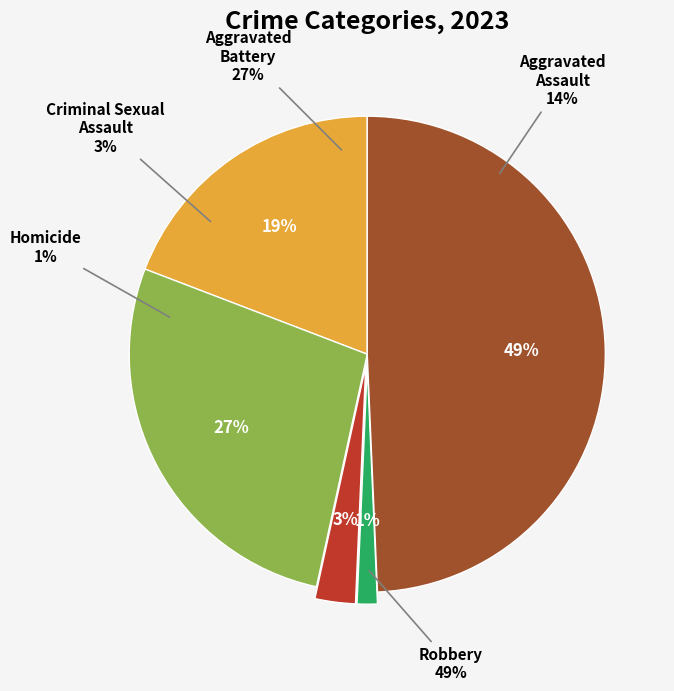

Is it true that Criminal Sexual Assault is 1% of the pie?

False